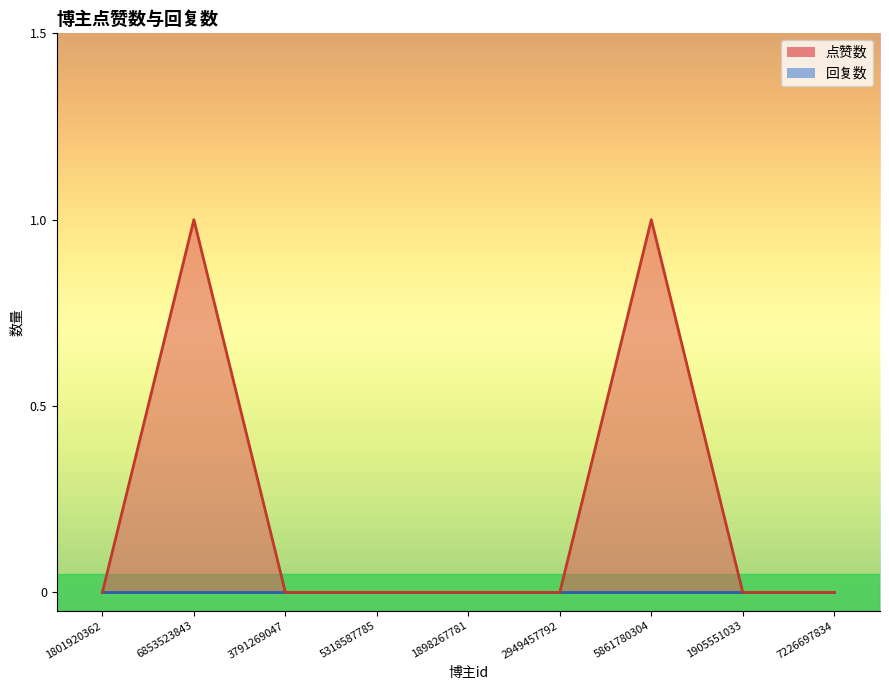

What is the difference between the second highest and second lowest values?

1